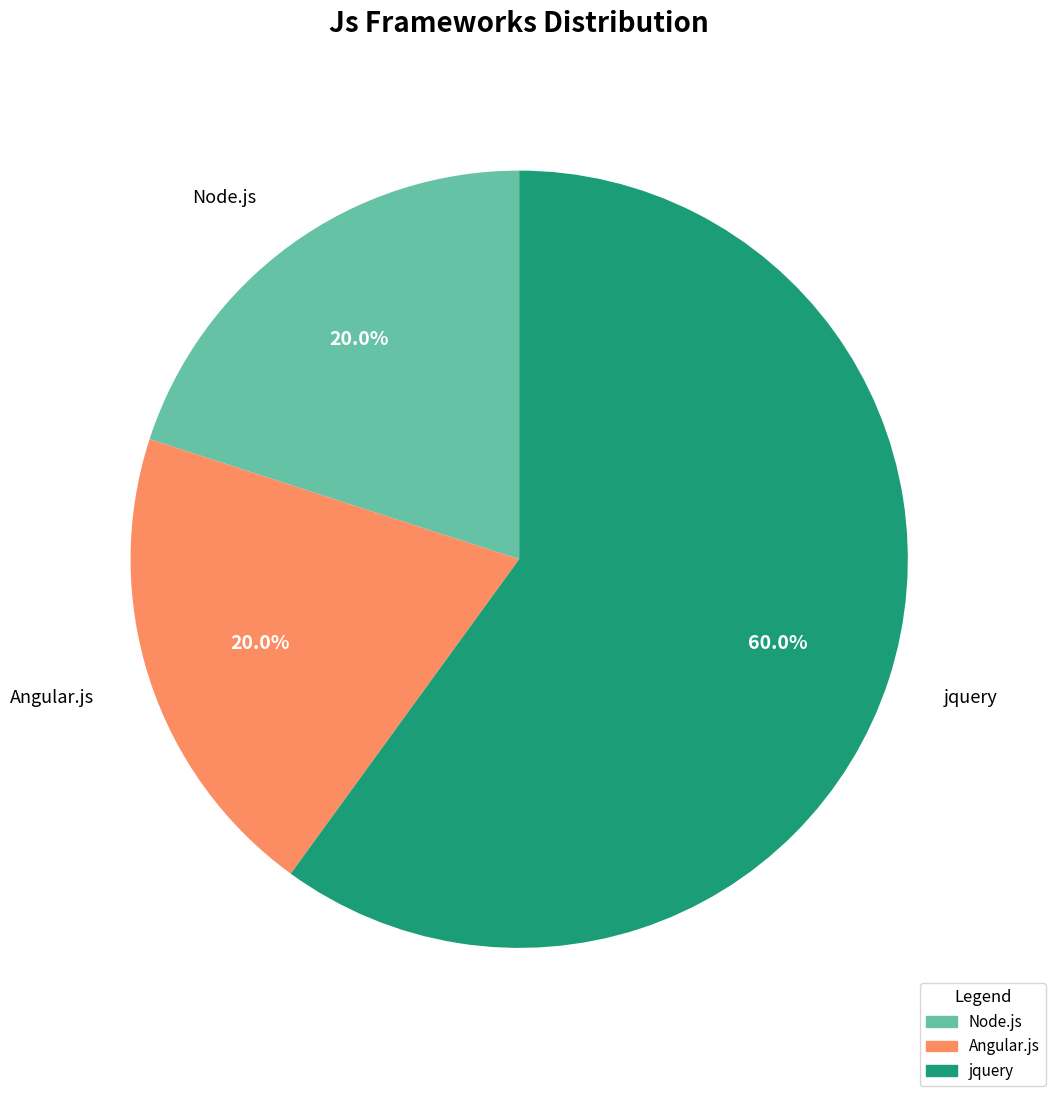

Is there a majority slice in this chart?

Yes